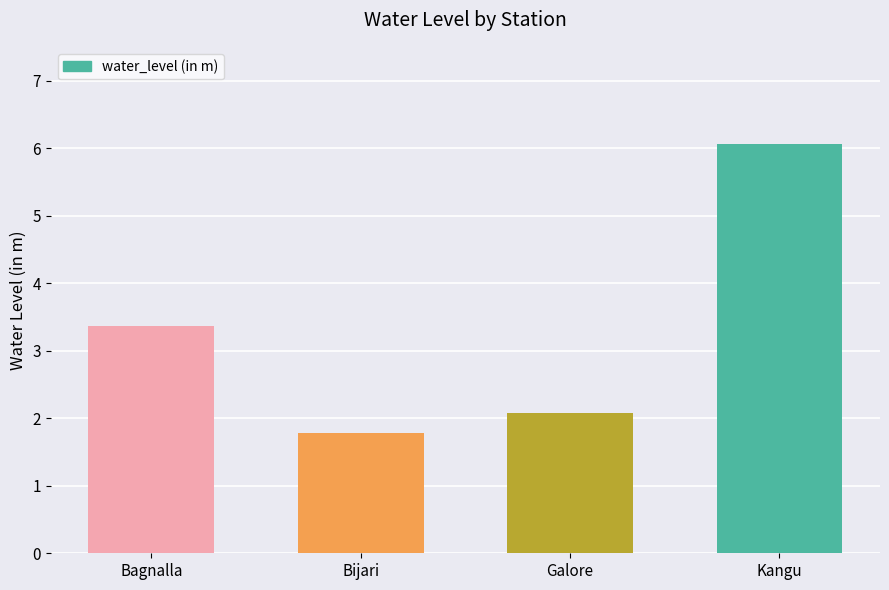

Reading left to right, what are all the values shown in this chart?

3.4	1.8	2.1	6.1